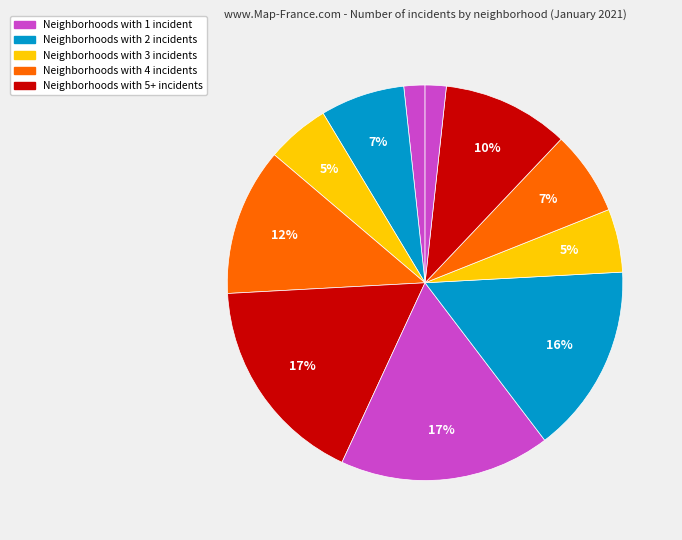

How many slices are in this pie chart?

11